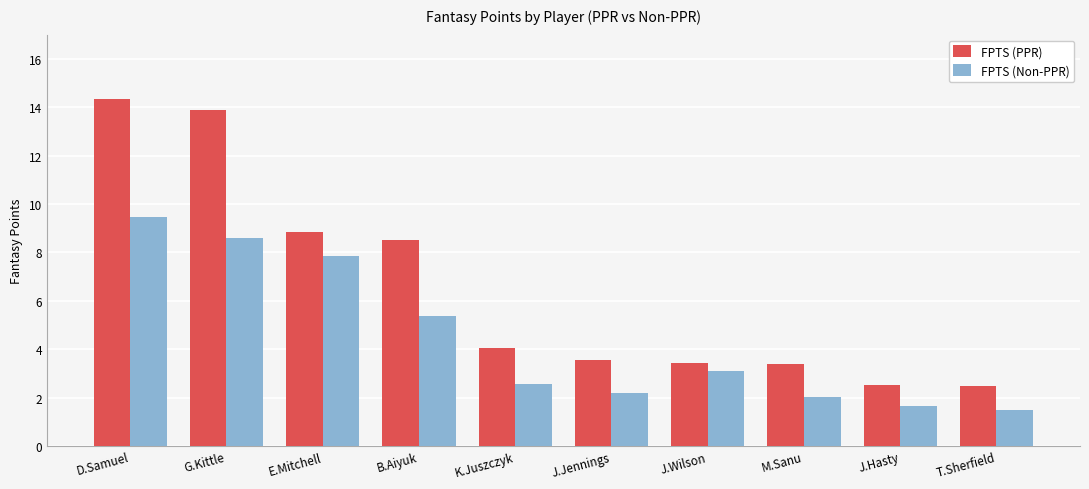

Rank the series by their maximum value, from highest to lowest.

FPTS (PPR), FPTS (Non-PPR)